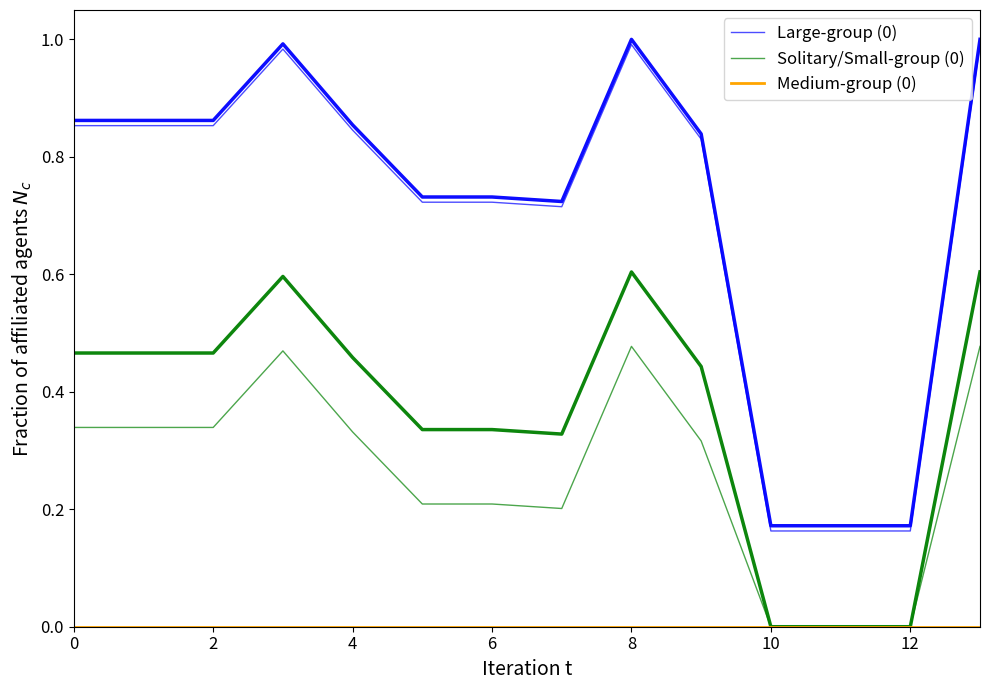

How many lines are shown in the chart?

3